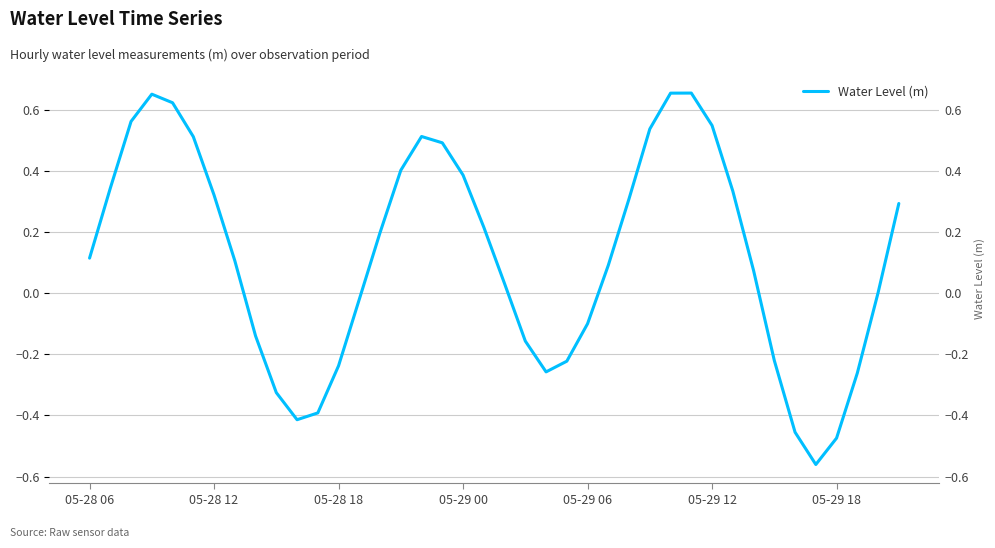

Rank the categories by value from lowest to highest.

35, 36, 34, 10, 11, 9, 37, 22, 12, 23, 33, 21, 8, 24, 13, 38, 20, 32, 25, 7, 05-28 06, 14, 19, 39, 26, 05-29 18, 31, 05-28 12, 18, 15, 17, 05-29 12, 16, 27, 30, 05-28 18, 05-29 06, 05-29 00, 28, 29